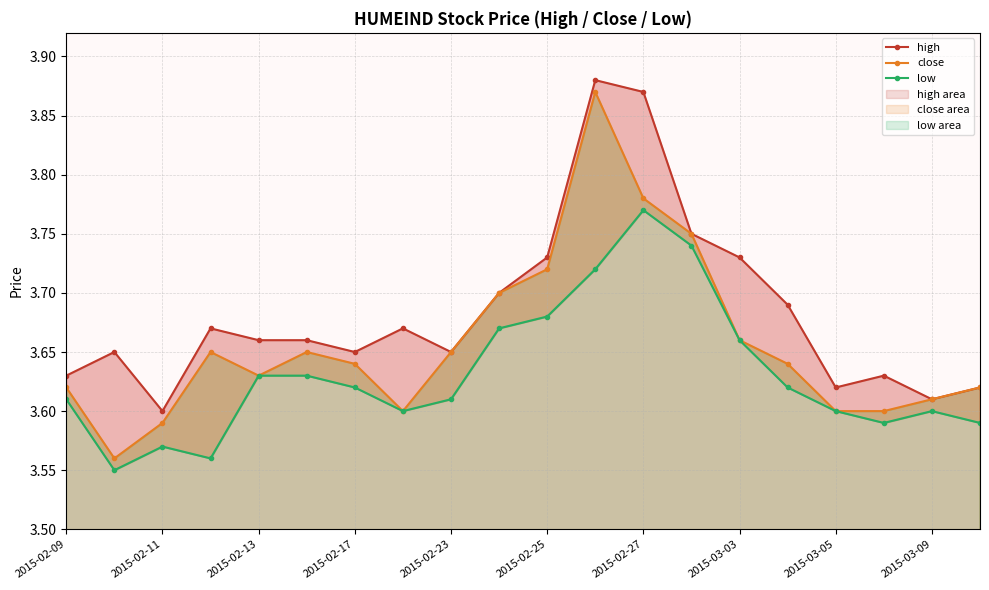

What position from the right is 17?

3